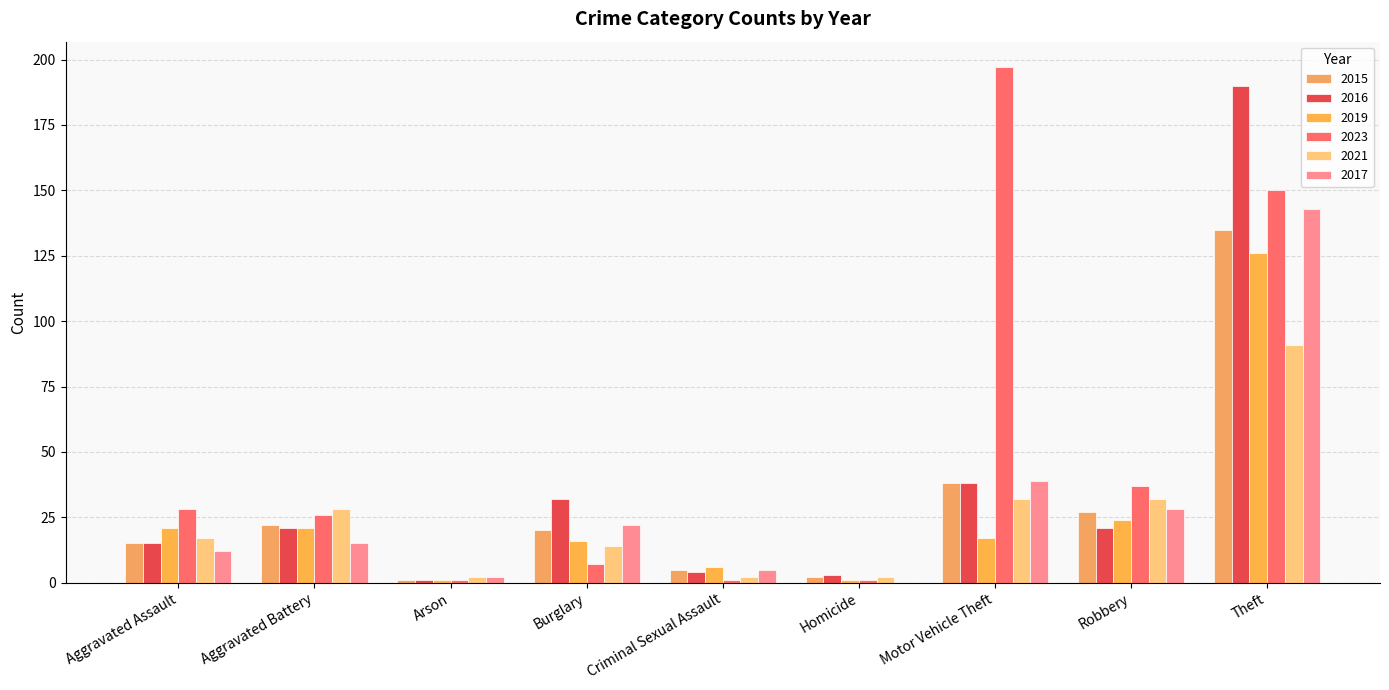

At how many categories does at least one series exceed 101?

2